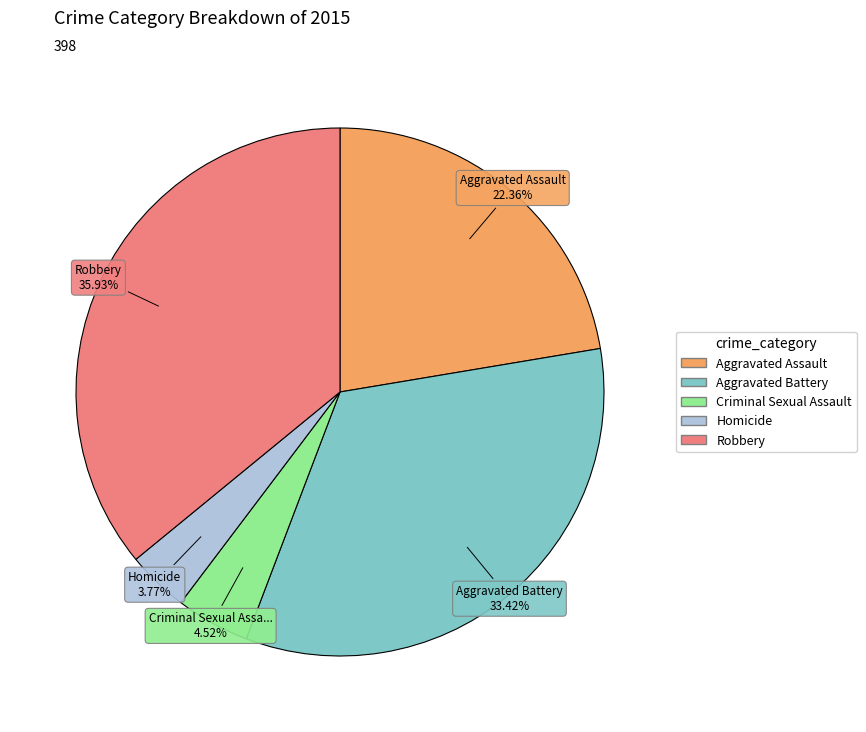

Is Homicide the majority of the pie?

No